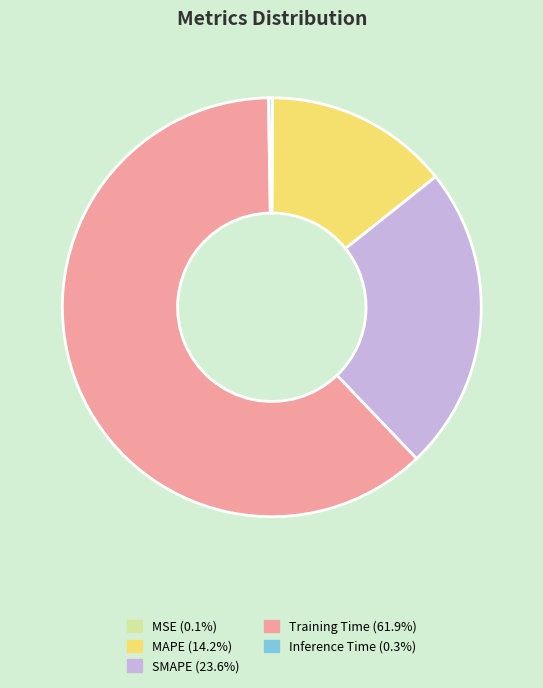

Which has a higher value, Training Time or MAPE?

Training Time